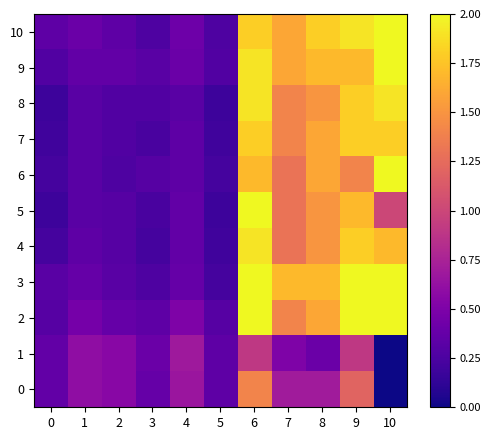

Reading left to right, transcribe all the data shown in this chart.

0: 0=0.4	1=0.6	2=0.6	3=0.4	4=0.7	5=0.3	6=1.4	7=0.7	8=0.7	9=1.2	10=0.0
1: 0=0.4	1=0.6	2=0.6	3=0.4	4=0.7	5=0.3	6=0.9	7=0.5	8=0.4	9=0.9	10=0.0
2: 0=0.3	1=0.5	2=0.4	3=0.3	4=0.5	5=0.3	6=2.0	7=1.4	8=1.6	9=2.0	10=2.0
3: 0=0.3	1=0.4	2=0.3	3=0.3	4=0.4	5=0.2	6=2.0	7=1.7	8=1.7	9=2.0	10=2.0
4: 0=0.2	1=0.3	2=0.3	3=0.2	4=0.4	5=0.2	6=1.9	7=1.3	8=1.5	9=1.8	10=1.7
5: 0=0.2	1=0.3	2=0.3	3=0.2	4=0.4	5=0.2	6=2.0	7=1.3	8=1.5	9=1.7	10=1.0
6: 0=0.2	1=0.3	2=0.3	3=0.3	4=0.3	5=0.2	6=1.7	7=1.3	8=1.6	9=1.4	10=2.0
7: 0=0.2	1=0.3	2=0.3	3=0.2	4=0.3	5=0.2	6=1.8	7=1.4	8=1.6	9=1.8	10=1.8
8: 0=0.2	1=0.3	2=0.3	3=0.3	4=0.3	5=0.2	6=1.9	7=1.4	8=1.5	9=1.8	10=1.9
9: 0=0.3	1=0.4	2=0.4	3=0.3	4=0.4	5=0.3	6=1.9	7=1.6	8=1.7	9=1.7	10=2.0
10: 0=0.3	1=0.4	2=0.3	3=0.3	4=0.4	5=0.3	6=1.8	7=1.6	8=1.8	9=1.9	10=2.0